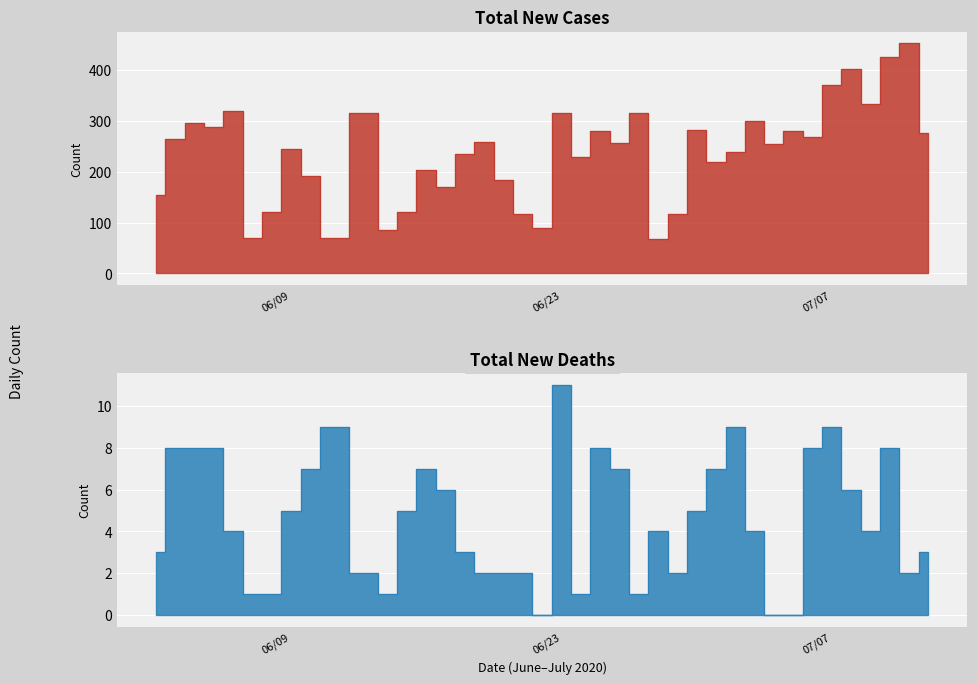

At how many categories does at least one series exceed 134?

31